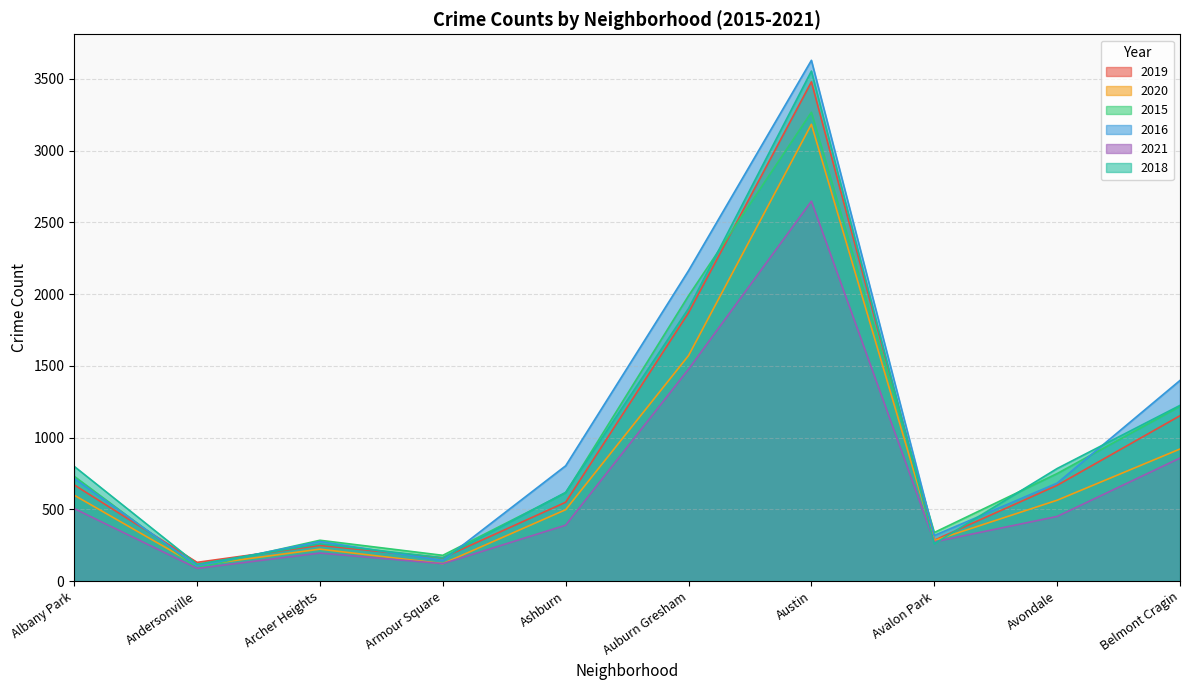

Which label corresponds to the largest value in the chart?

Austin